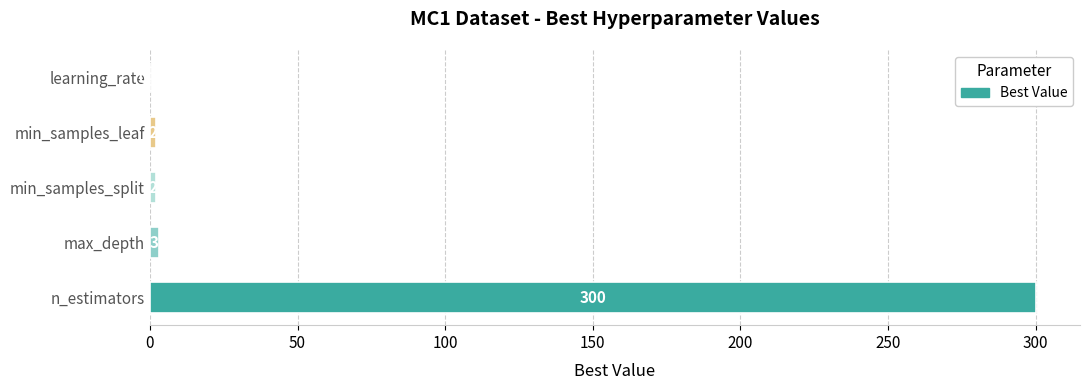

How many series are shown in this chart?

1